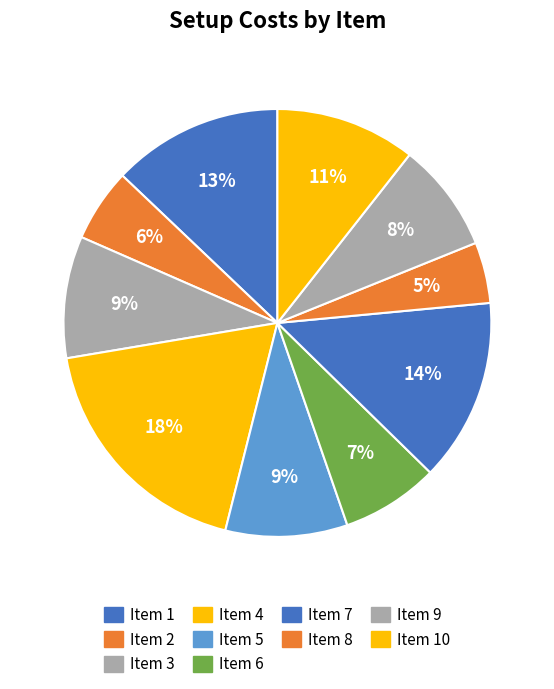

How many slices are in this pie chart?

10